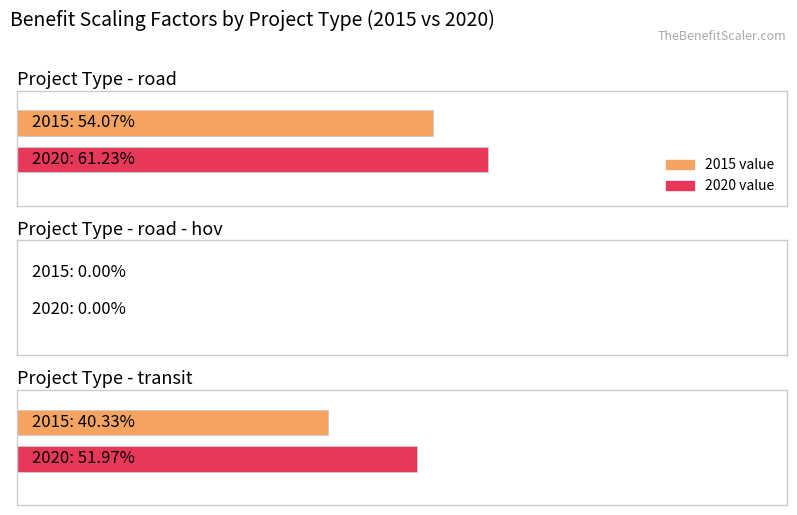

Is it true that road - hov equals 0.0 at 2015?

True